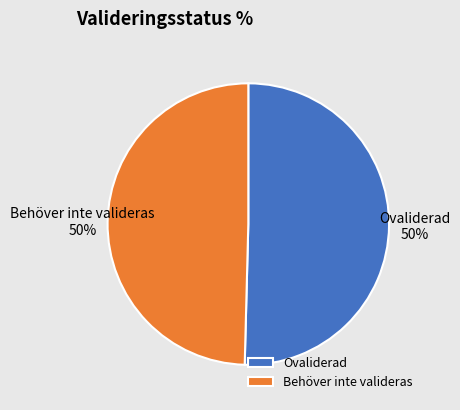

To the nearest percent, what is the average slice percentage?

50%